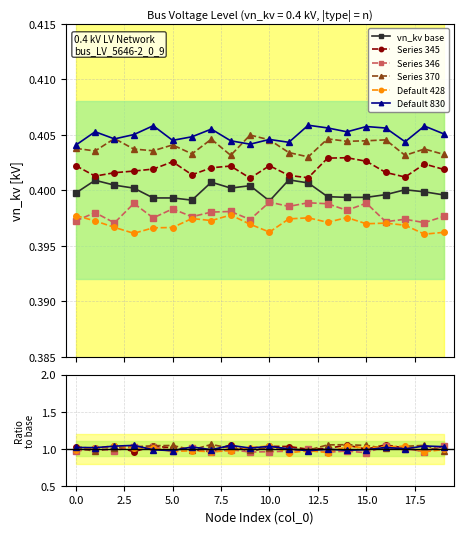

Count the number of data series in this chart.

6